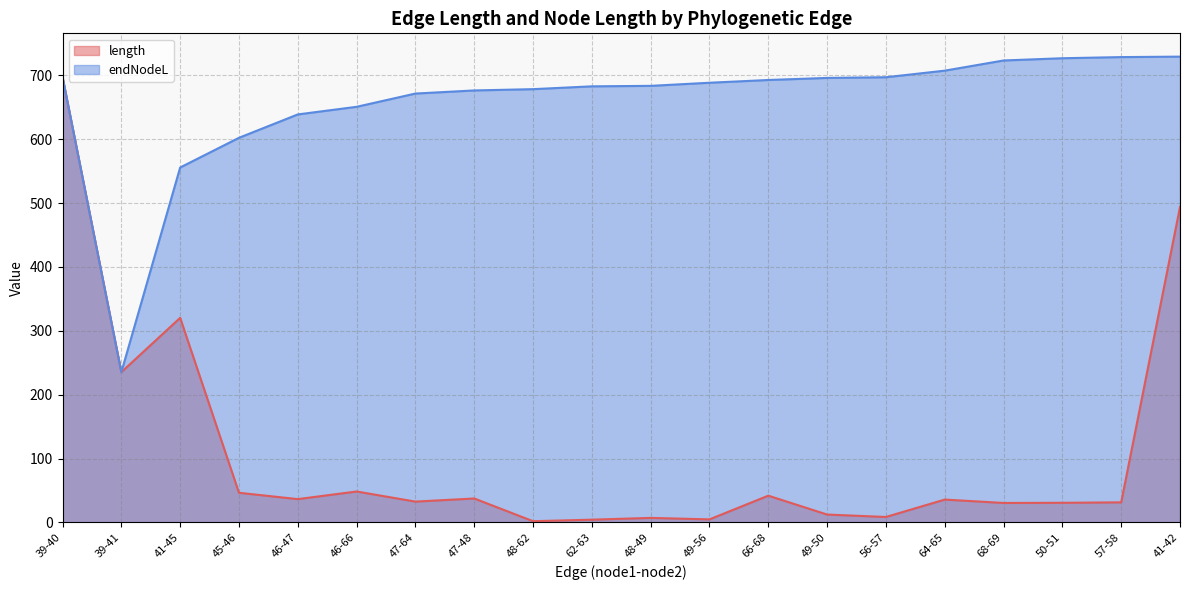

Reading left to right, transcribe all the data shown in this chart.

length: 39-40=697.5	39-41=235.4	41-45=320.4	45-46=46.5	46-47=36.6	46-66=48.5	47-64=32.7	47-48=37.6	48-62=2.0	62-63=4.4	48-49=7.2	49-56=4.9	66-68=42.0	49-50=12.4	56-57=8.6	64-65=35.9	68-69=30.6	50-51=30.8	57-58=31.5	41-42=494.0
endNodeL: 39-40=697.5	39-41=235.4	41-45=555.8	45-46=602.3	46-47=638.9	46-66=650.8	47-64=671.5	47-48=676.4	48-62=678.4	62-63=682.9	48-49=683.6	49-56=688.5	66-68=692.8	49-50=696.0	56-57=697.1	64-65=707.4	68-69=723.3	50-51=726.8	57-58=728.6	41-42=729.4